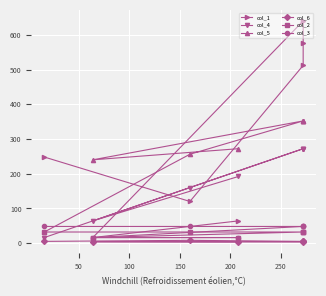

What is the lowest value of the col_6 series?

3